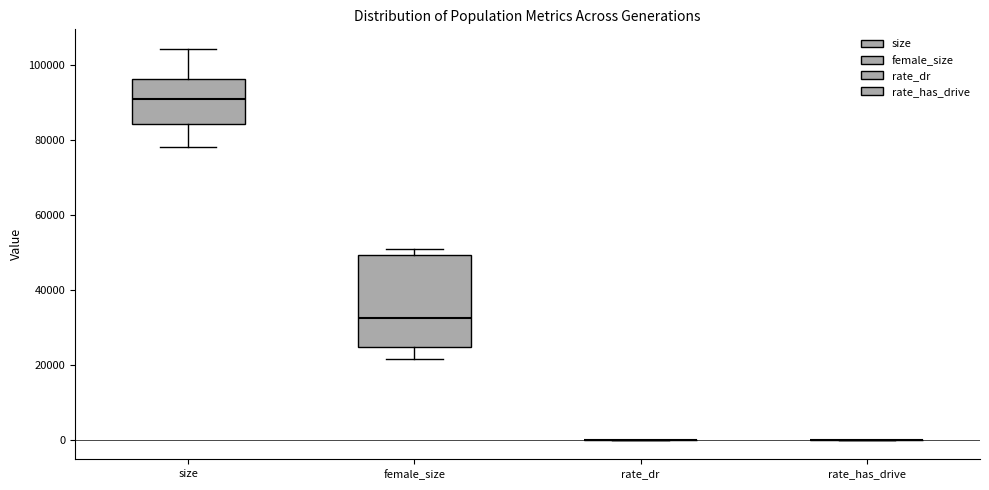

Which box is the tallest, from its lower edge to its upper edge?

female_size